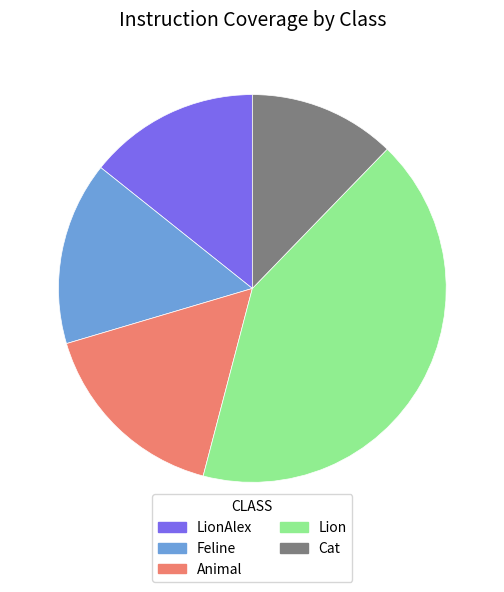

Count the number of slices in the pie.

5